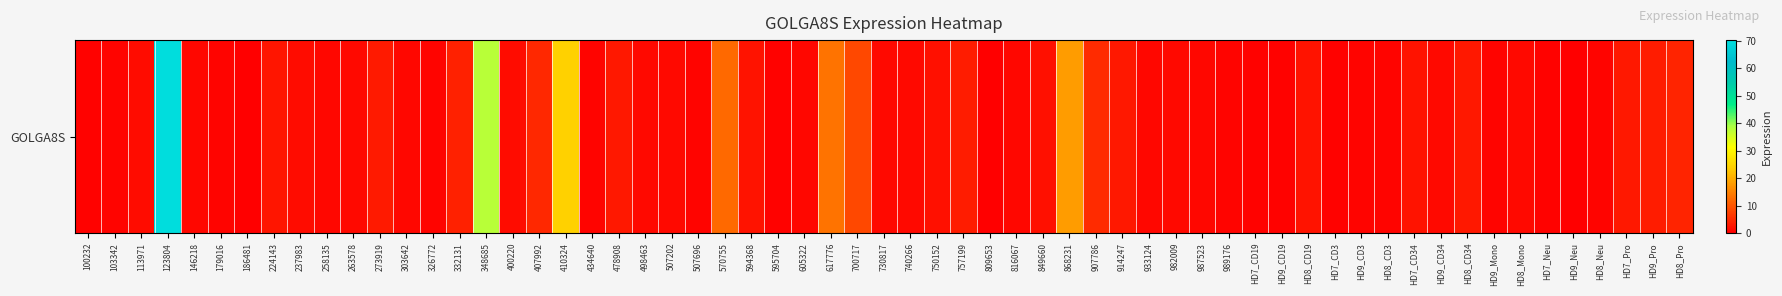

What is the change in value from 123804 to 258135?

-69.3